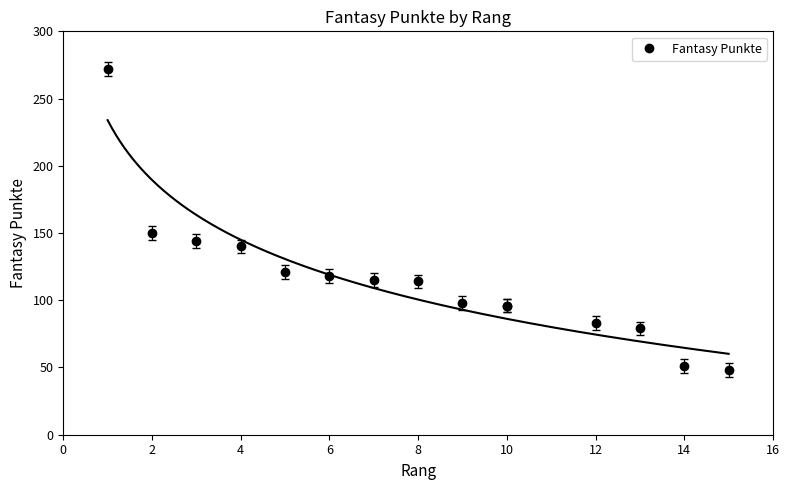

How many values exceed 114?

7